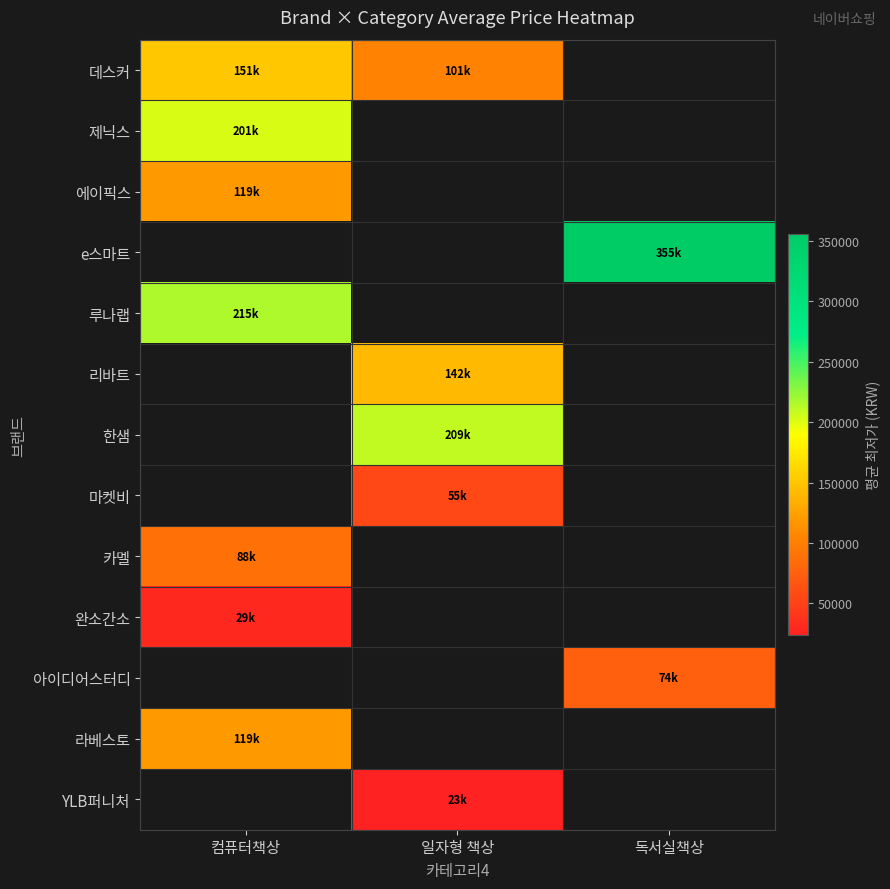

How many values in e스마트 are above zero?

1